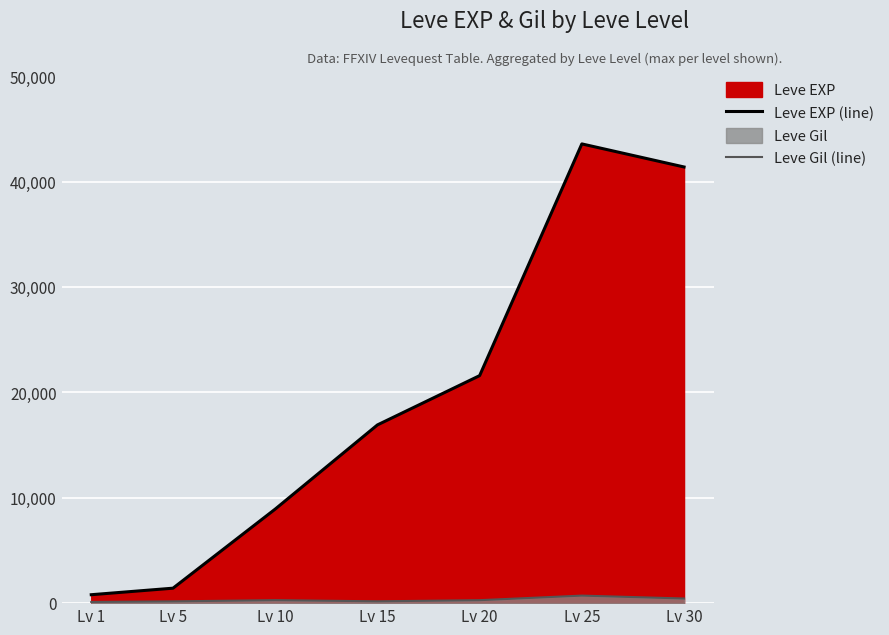

At which category is the sum across all series the highest?

Lv 25